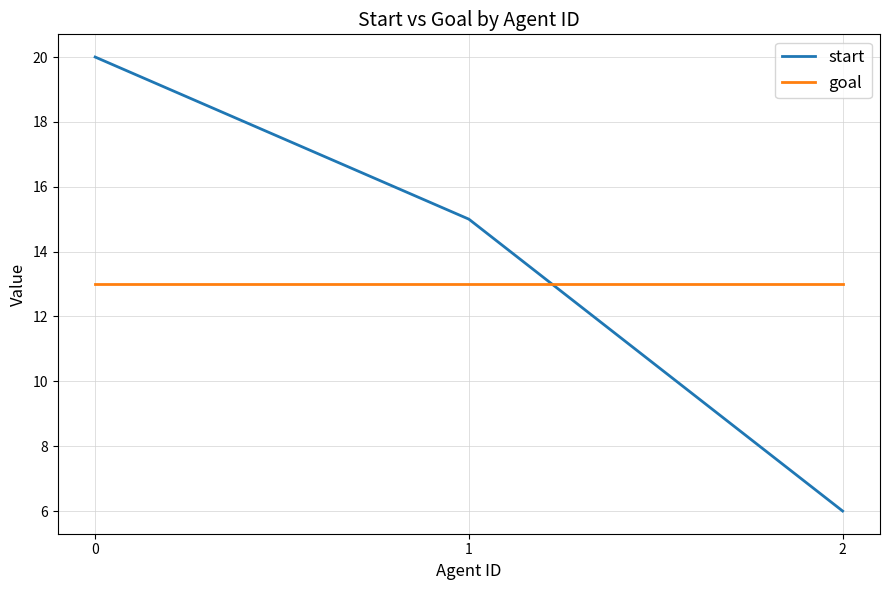

What is the total value across all series at 0?

33